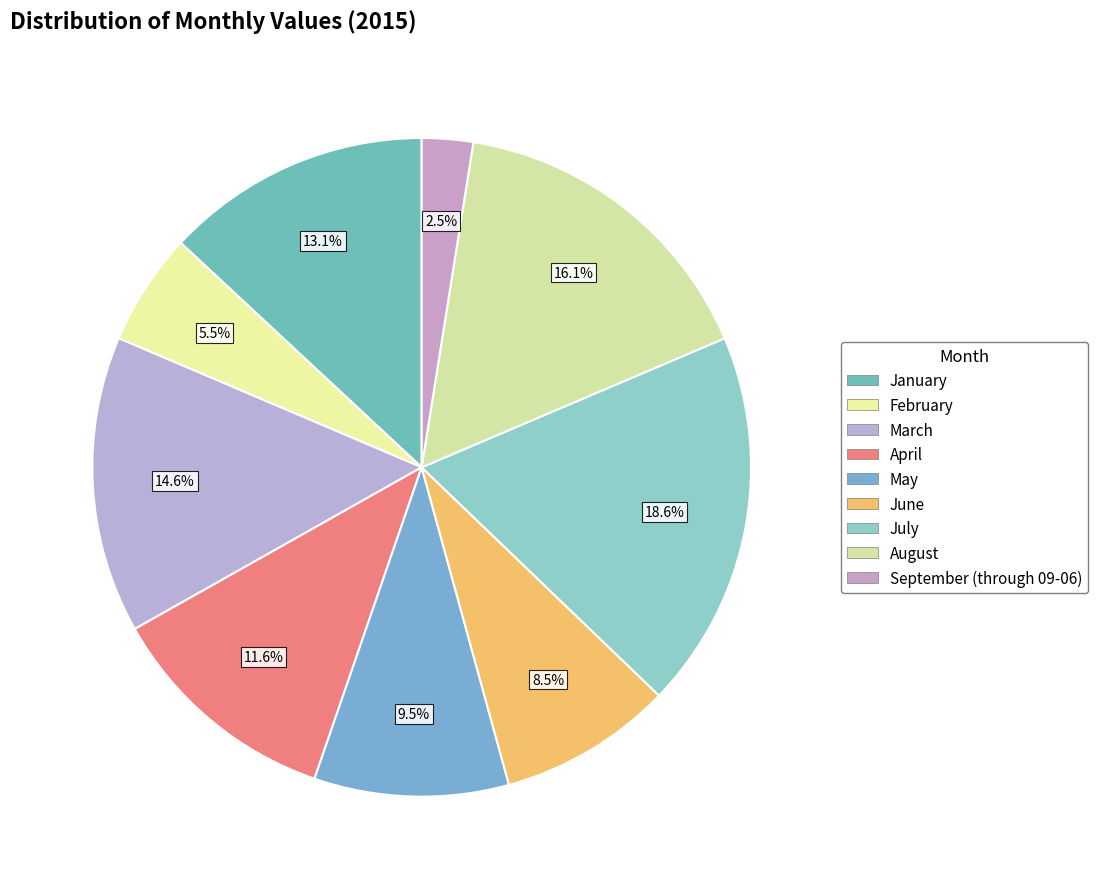

Between April and September (through 09-06), which is larger?

April